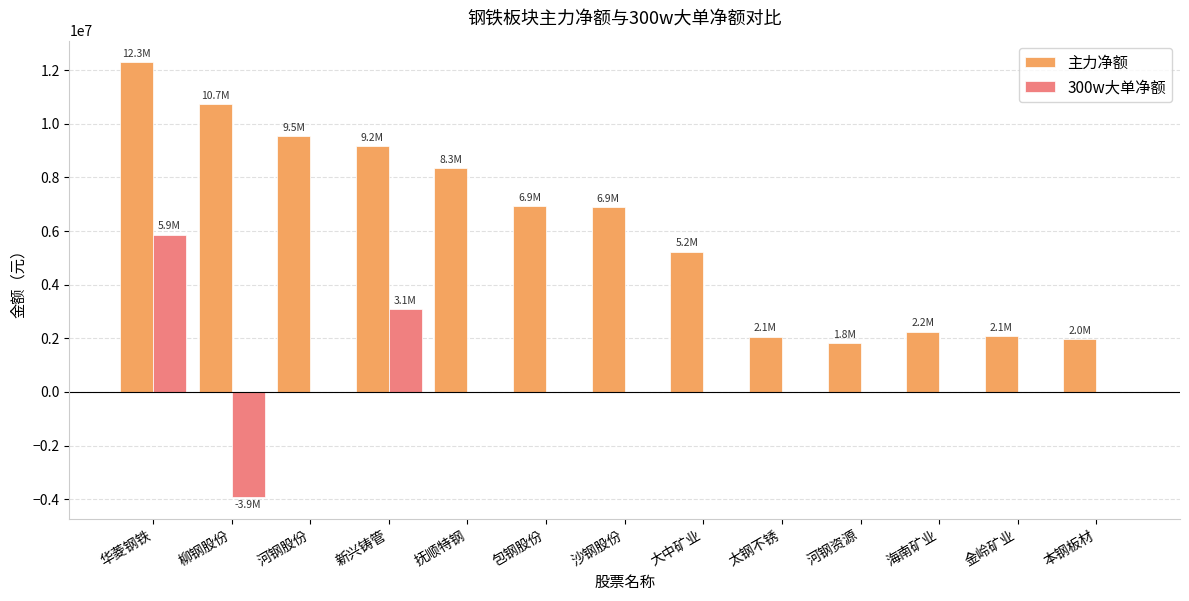

How many data points does each series have?

13